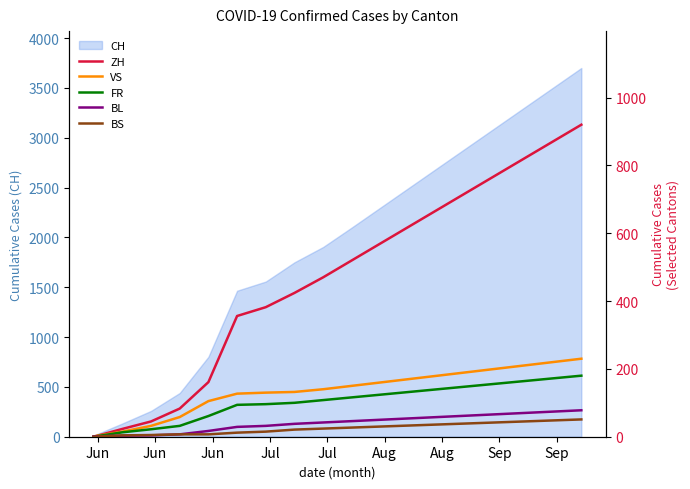

True or false: ZH has more than 0 points higher than both neighbors.

False